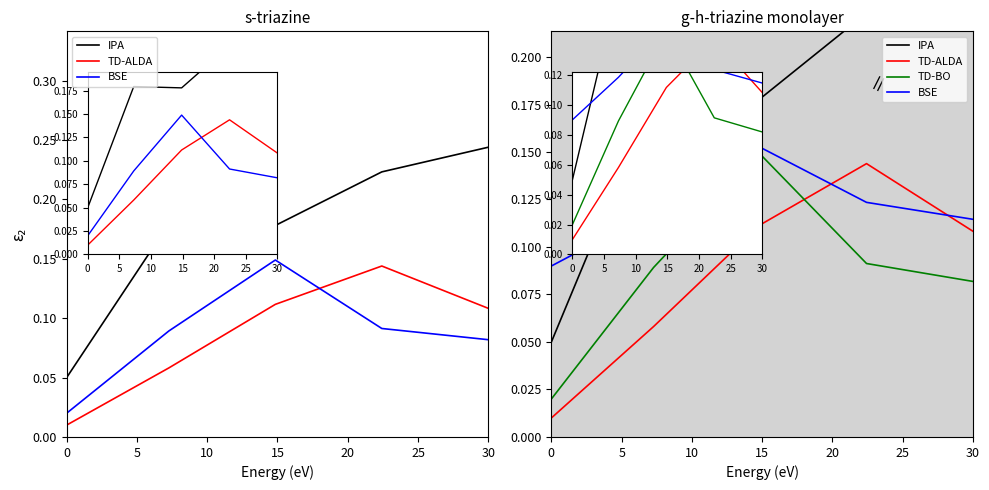

Is it true that TD-ALDA equals 0.1 at 15?

True